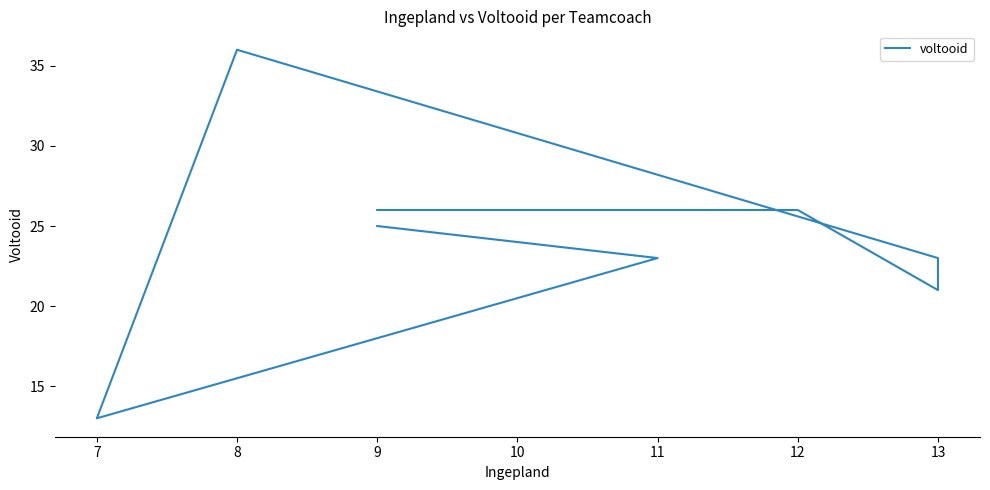

What is the sum of all values?

193